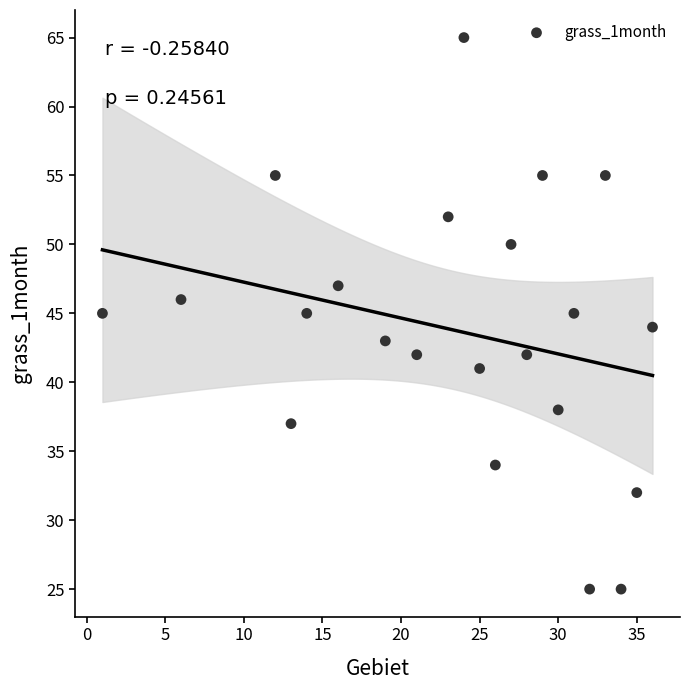

What is the range of X values (max minus min)?

35